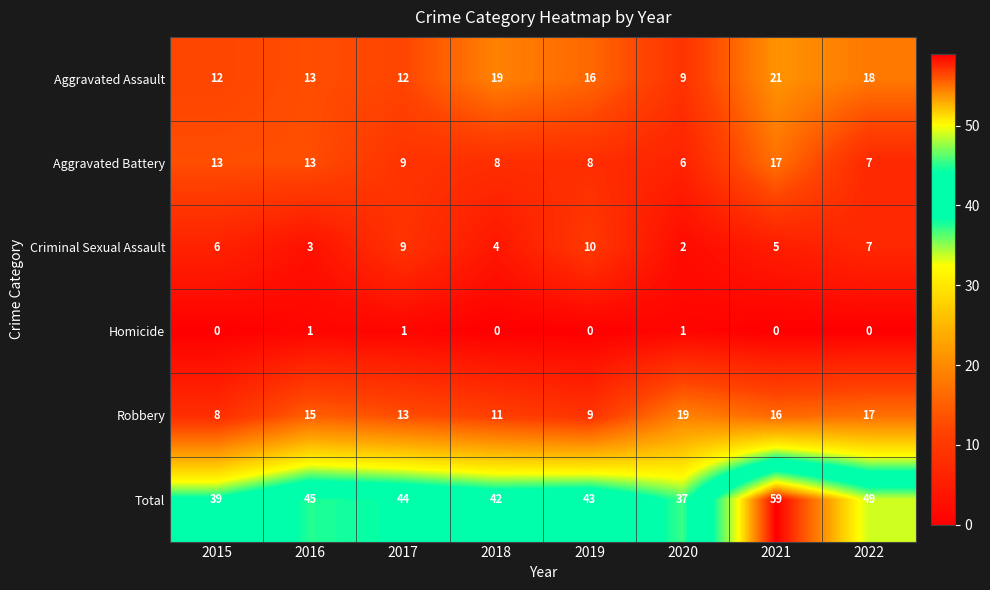

Is it true that Total equals 62 at 2016?

False